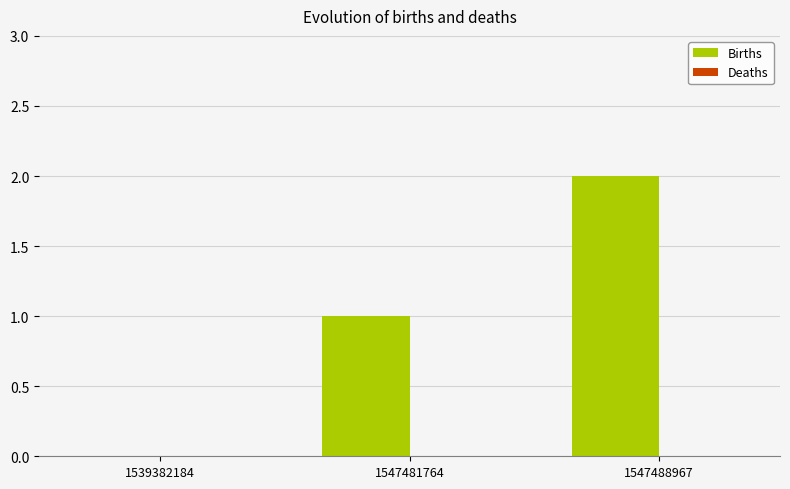

The value at 1547488967 is 2. True or false?

True